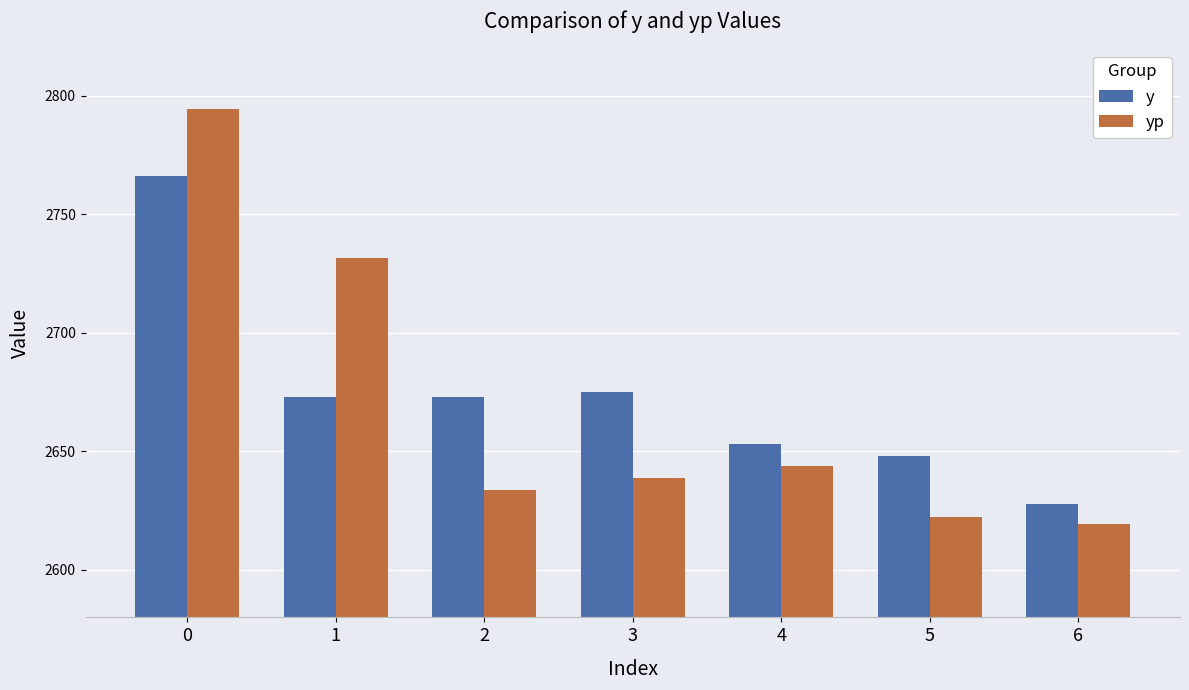

Which series has the largest range (max minus min)?

yp